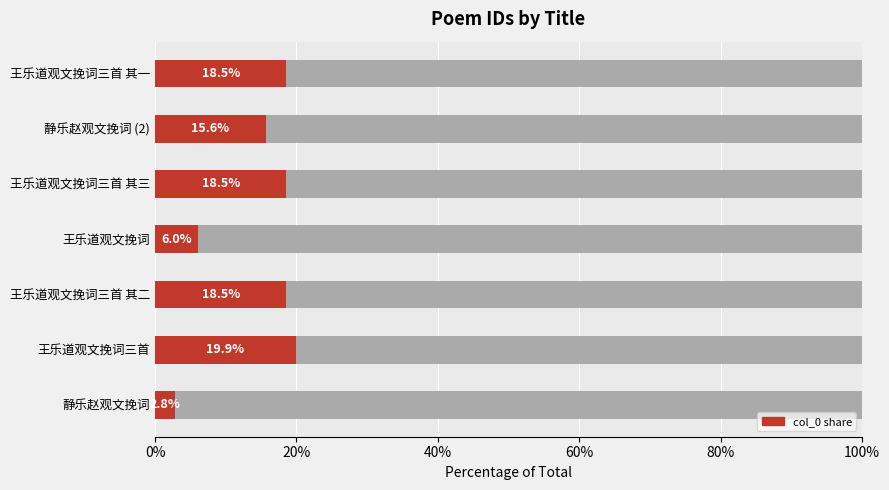

Approximately how many times larger is the value at 静乐赵观文挽词 (2) compared to 静乐赵观文挽词?

5.6